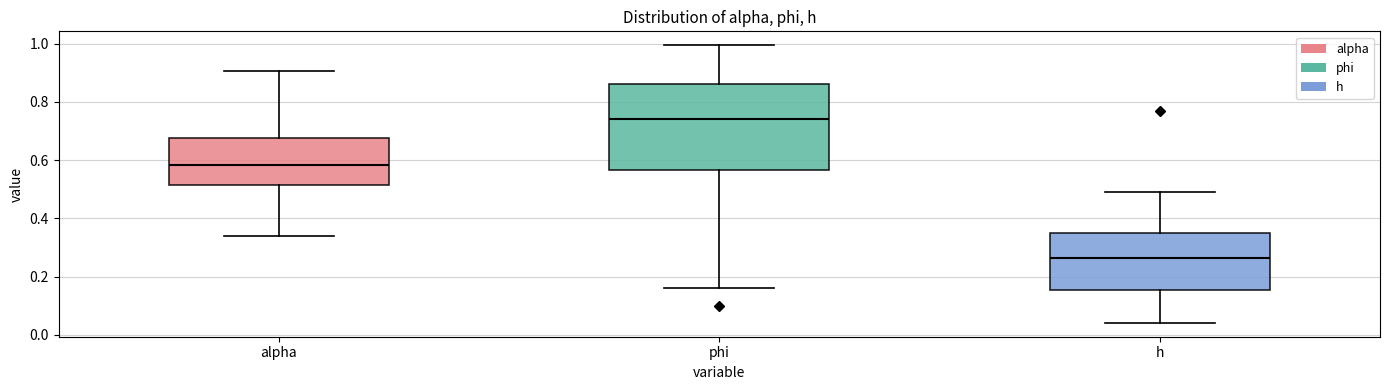

Reading left to right, transcribe this box plot: for each box, give where its median line is, the range the box spans, and where its two whiskers end, as read against the y-axis. The values are not printed on the chart, so give them approximately, as read against the axis.

alpha: median 0.58, box 0.52 to 0.68, whiskers 0.34 to 0.90
phi: median 0.74, box 0.56 to 0.86, whiskers 0.16 to 1.00
h: median 0.26, box 0.16 to 0.34, whiskers 0.04 to 0.50